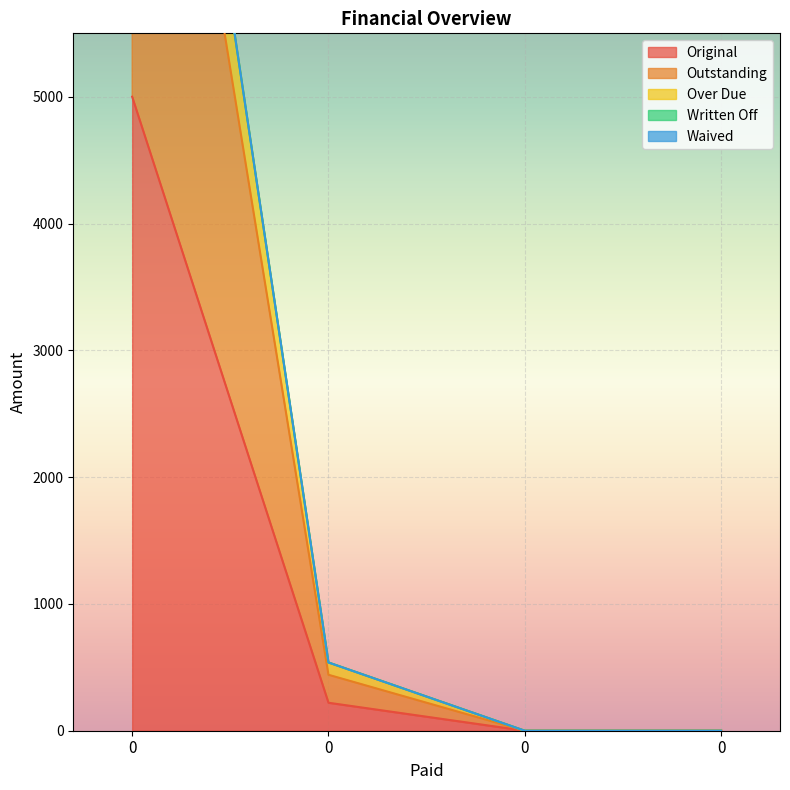

What is the total value across all series at 0?

25909.1